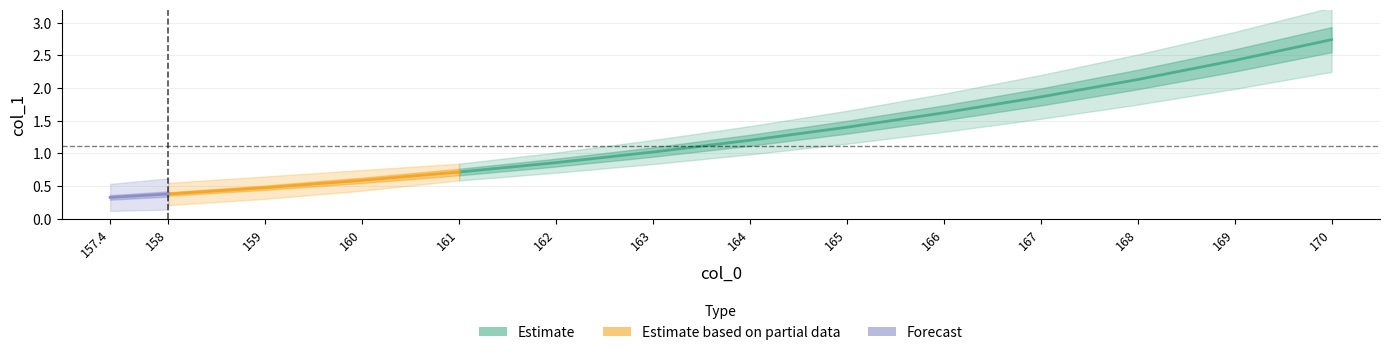

How many data points are above 1?

8